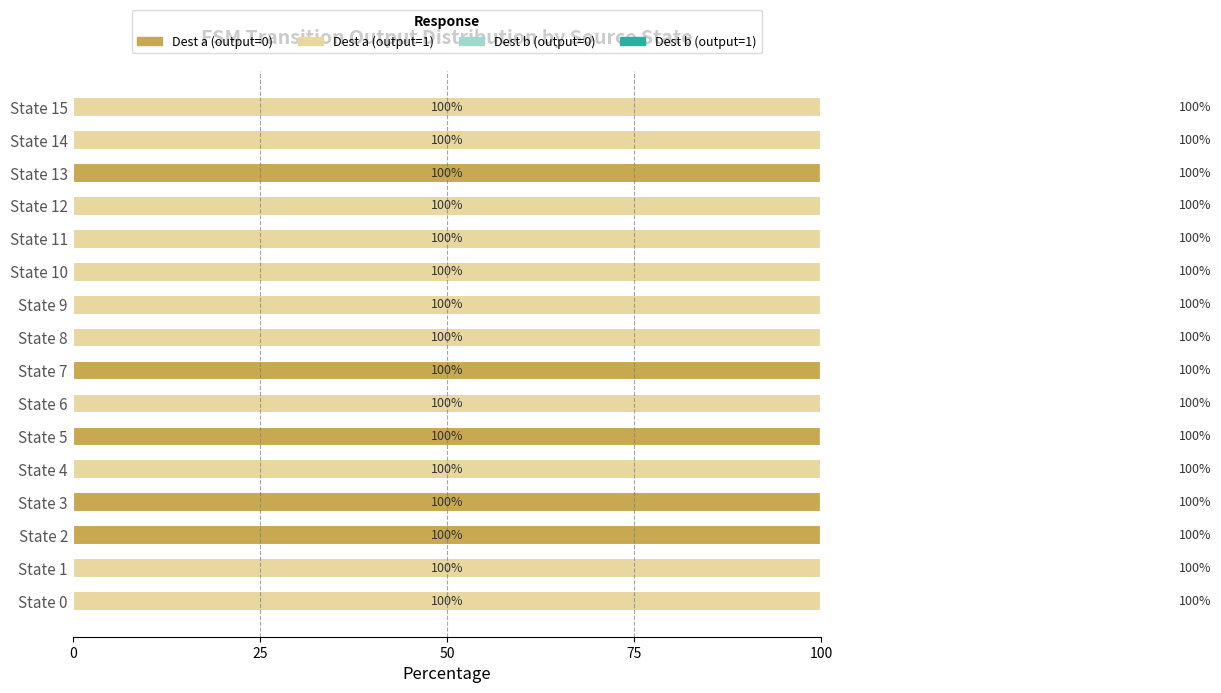

List the series in order of their peak value, highest first.

Dest a (output=0), Dest a (output=1), Dest b (output=0), Dest b (output=1)